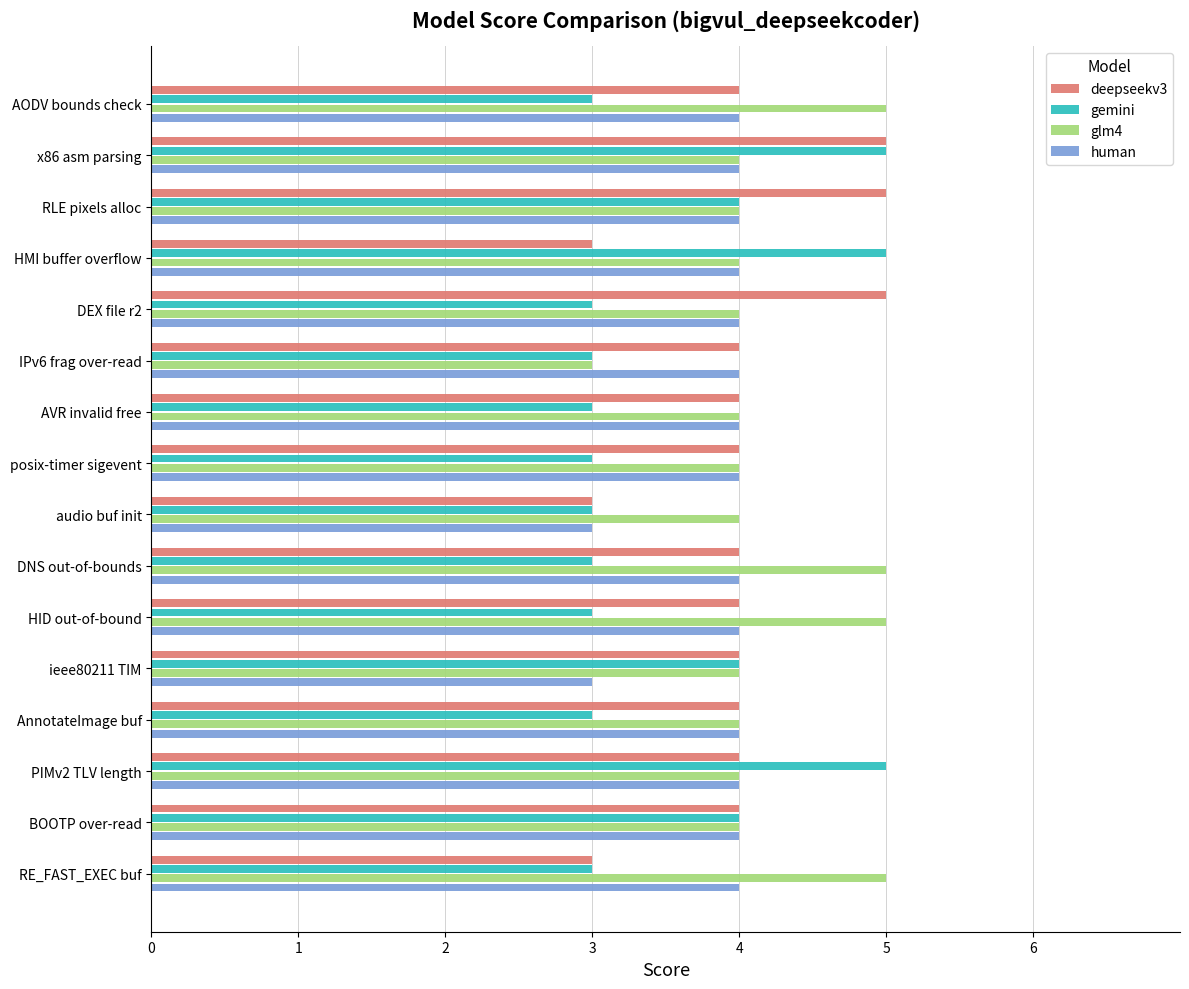

True or false: deepseekv3 has a value of 5 at RLE pixels alloc.

True